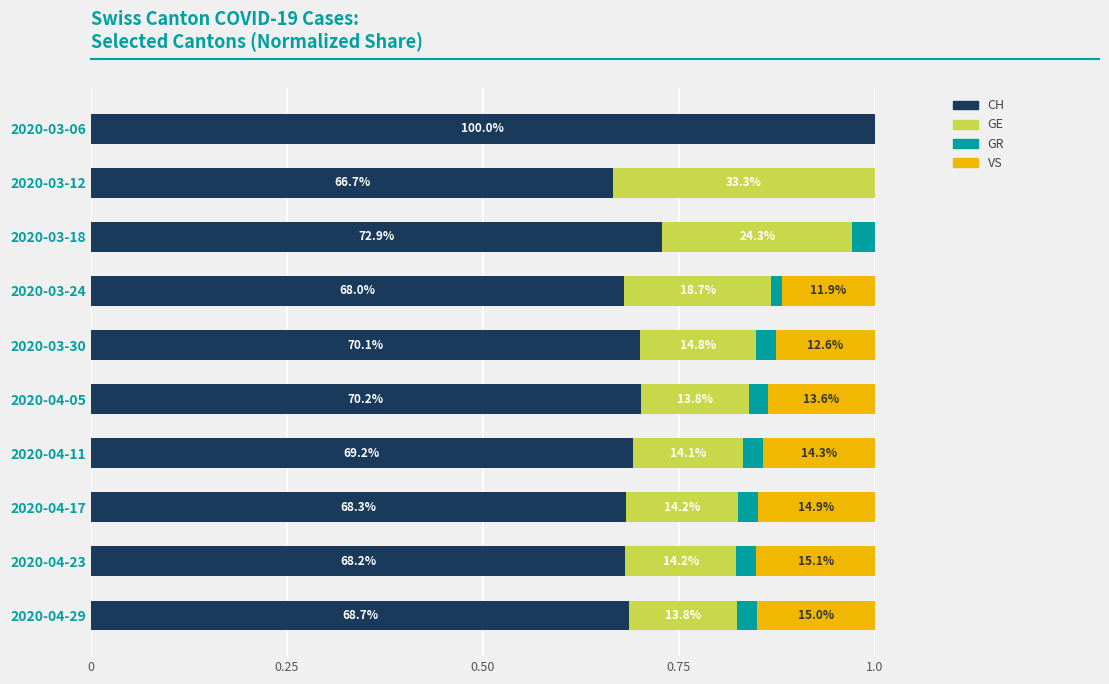

What are all the series names shown in the legend?

CH, GE, GR, VS